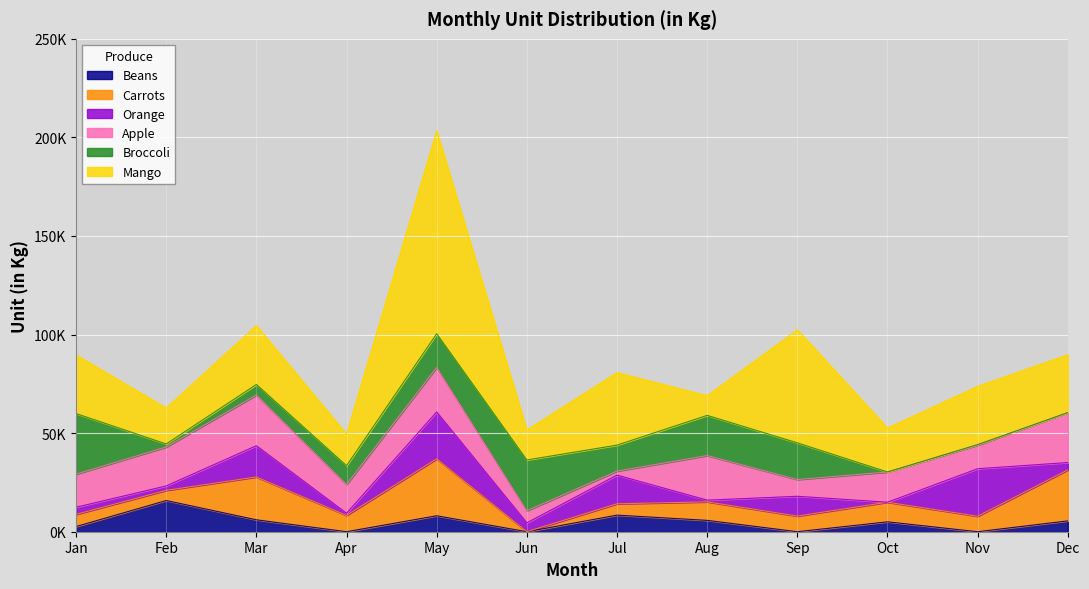

True or false: Beans has a value of 8096 at May.

True